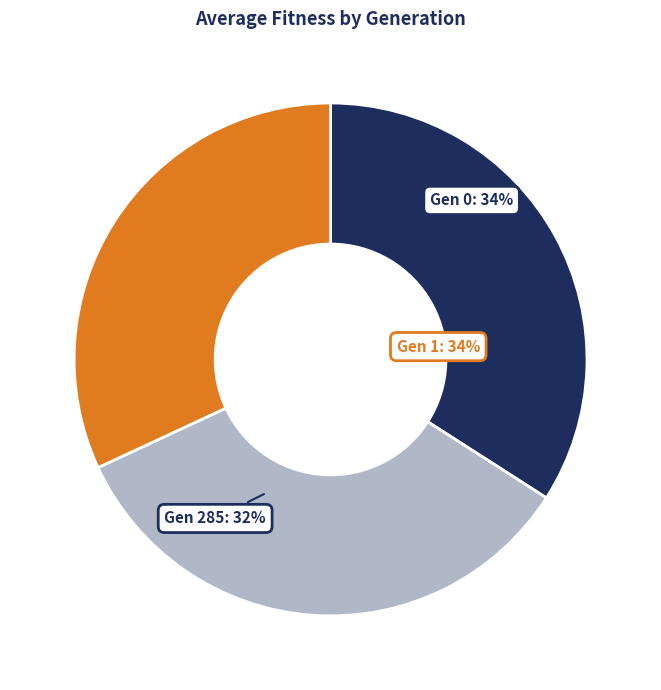

What percentage is the gen 1 (avg: 57.6974) slice, to the nearest percent?

34%